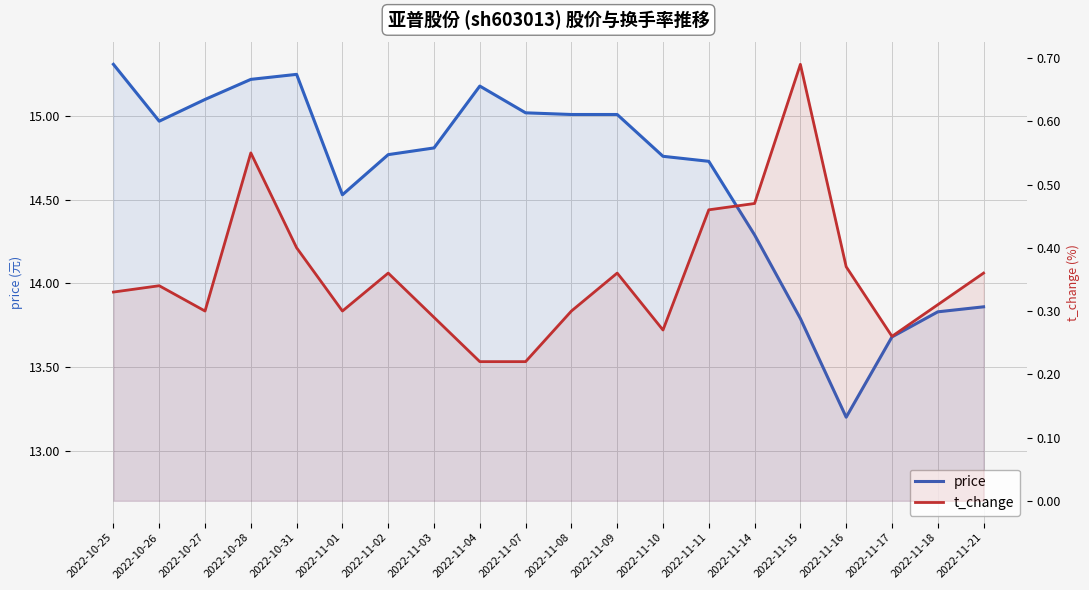

What is the label of the 3rd point from the right?

2022-11-17